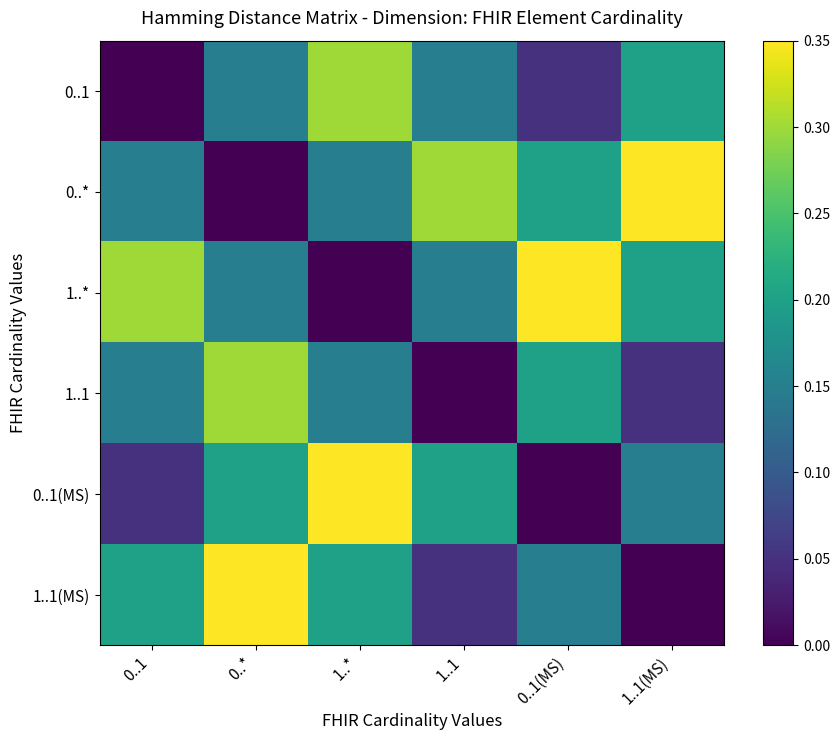

Rank the series at 0..1 from highest to lowest value.

1..*, 1..1(MS), 0..*, 1..1, 0..1(MS), 0..1